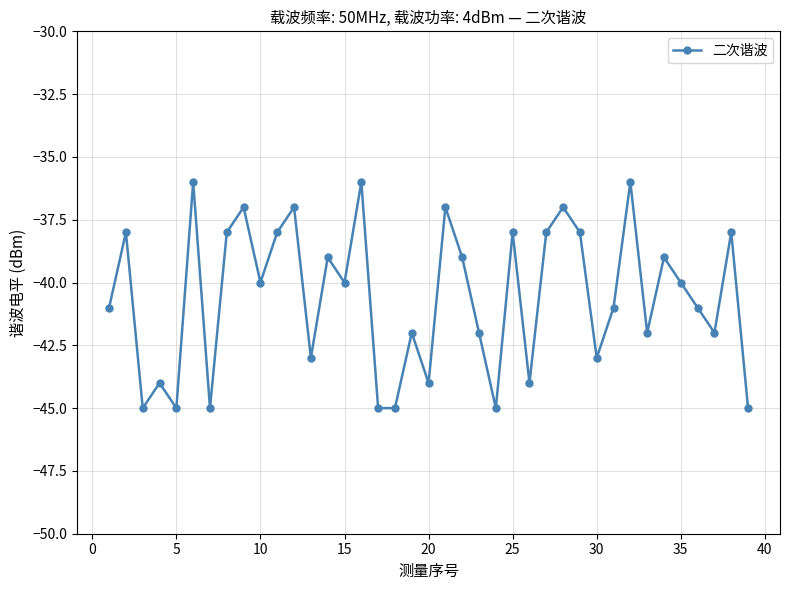

Count the number of categories in the chart.

39